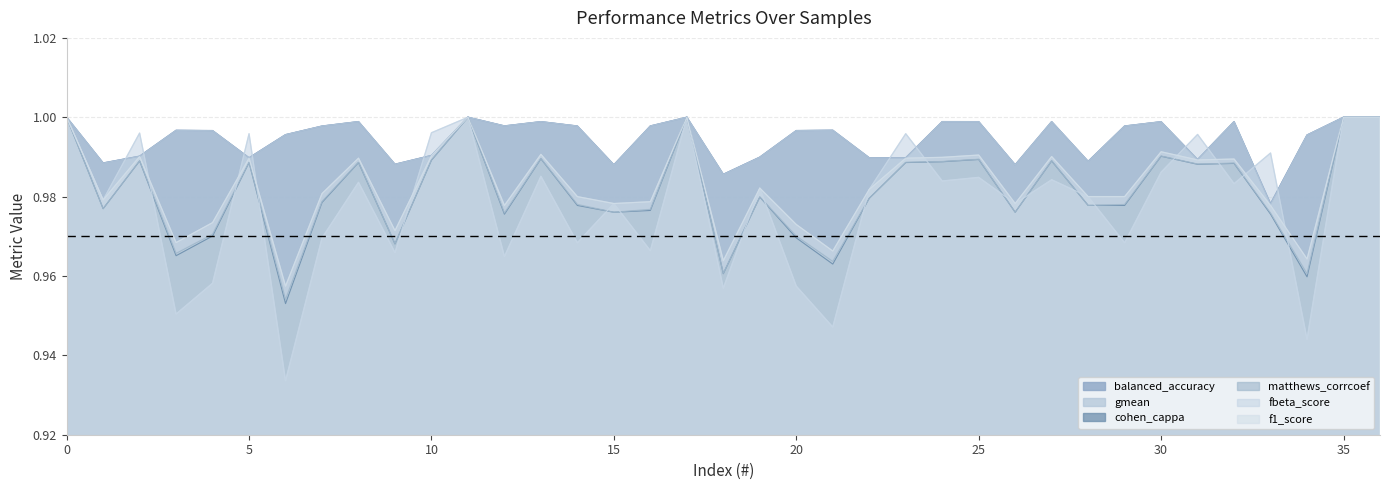

Which series has the largest range (max minus min)?

fbeta_score